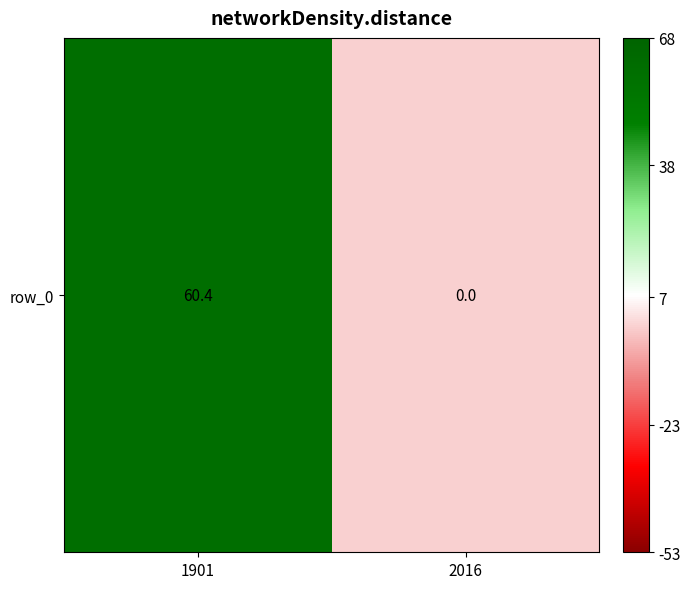

At which category does the chart reach its minimum across all series?

2016